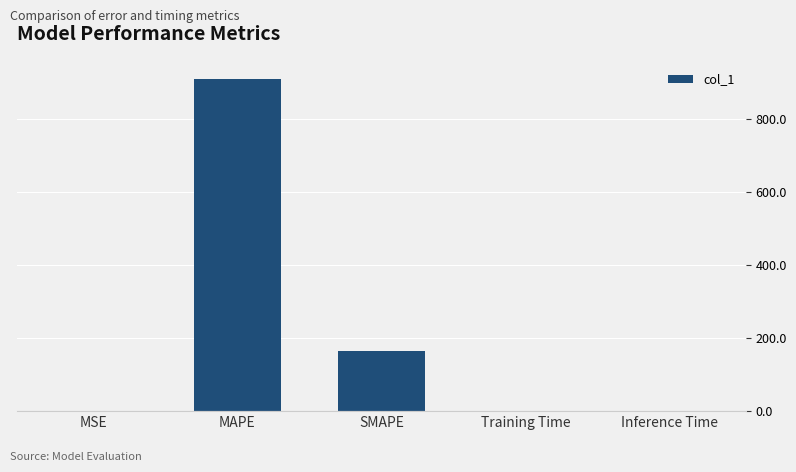

What is the maximum value shown in the chart?

909.4